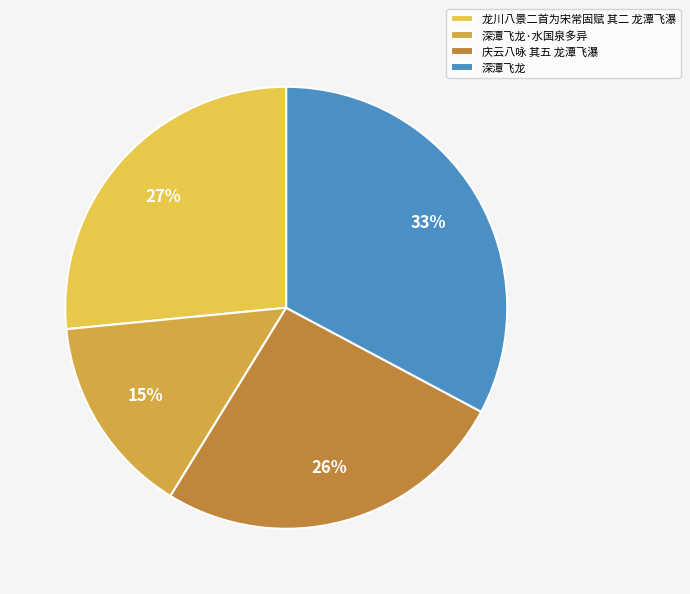

Which category has the biggest portion of the pie?

深潭飞龙